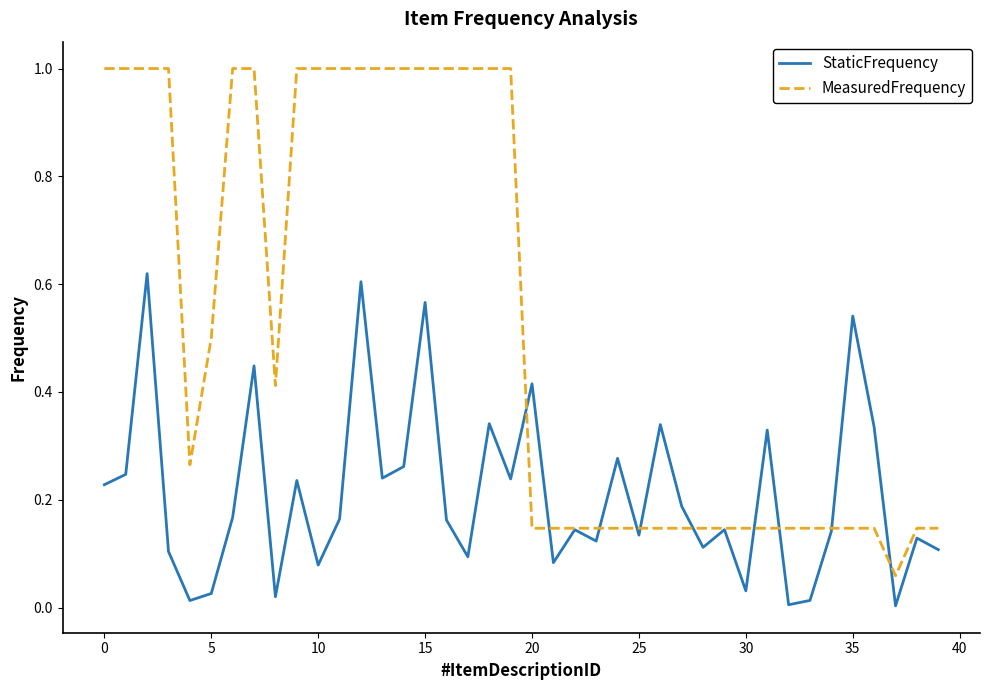

Which series has the widest spread of values?

MeasuredFrequency